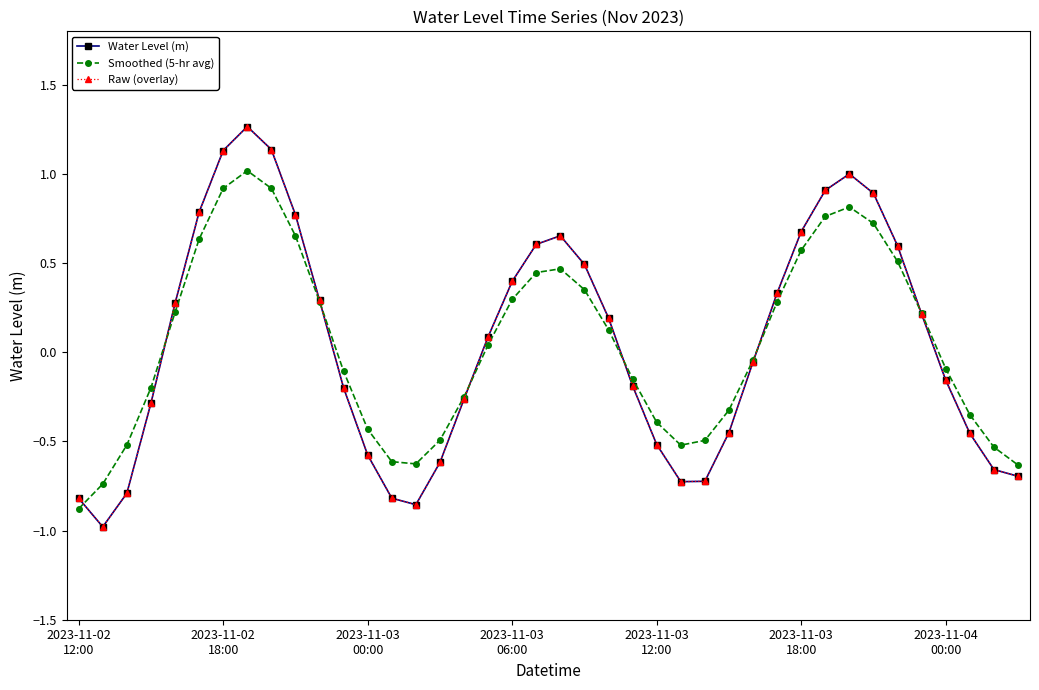

Does the chart have visible grid lines?

No